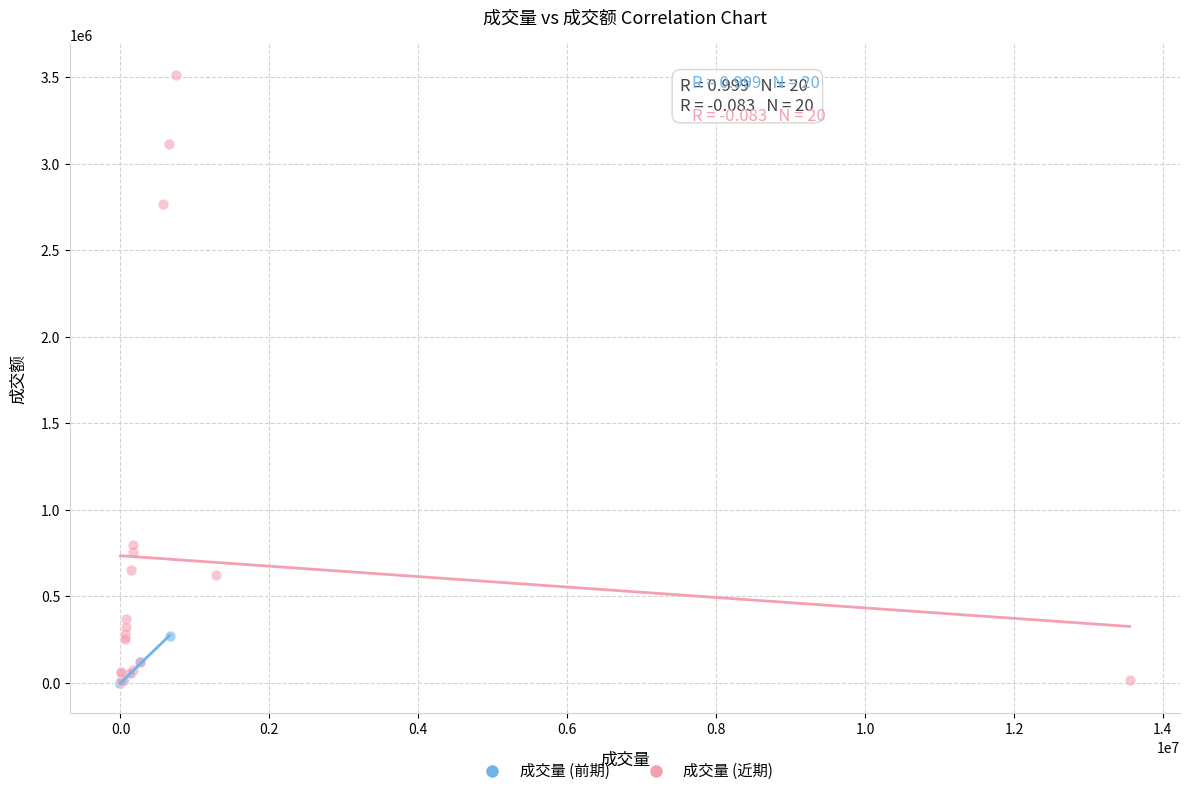

Which series contains the highest Y value?

成交量 (近期)